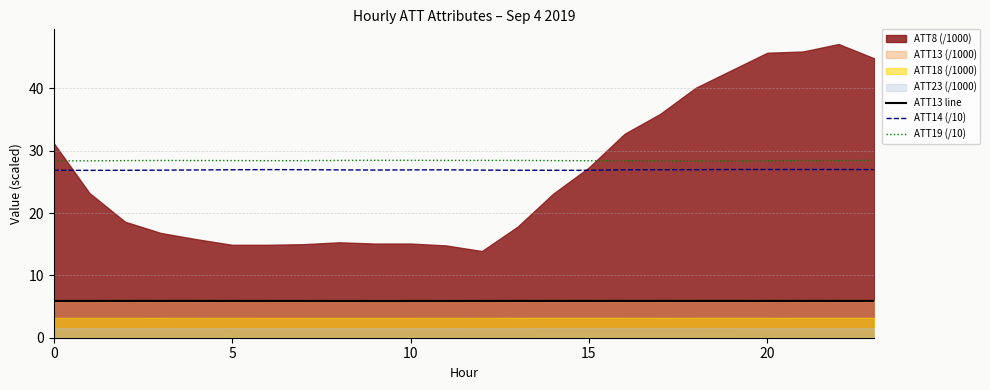

At which label is ATT19 (/10) closest to 28?

18